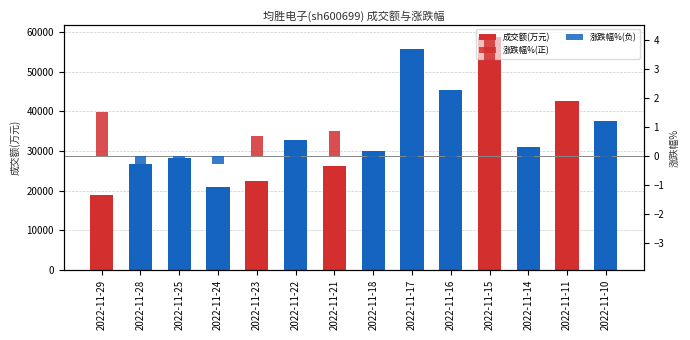

What is the total value across all series at 2022-11-17?

55716.4